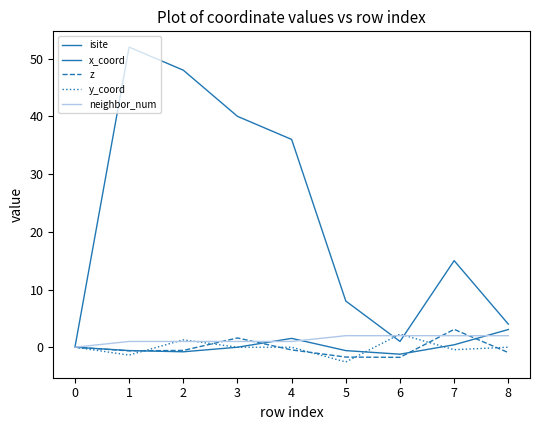

How many lines are shown in the chart?

5